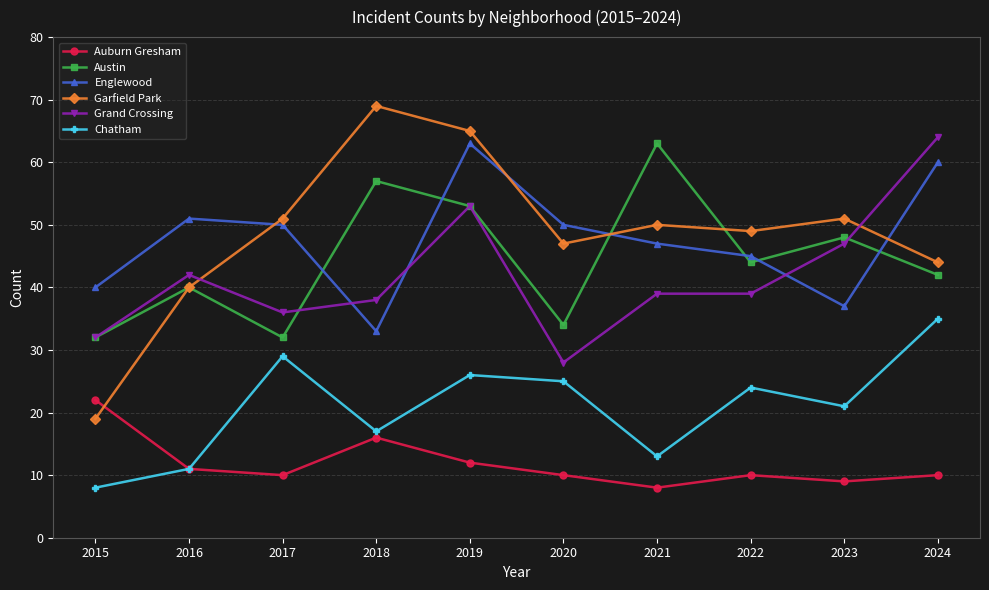

What is the spread (max minus min) of values at 2015?

32